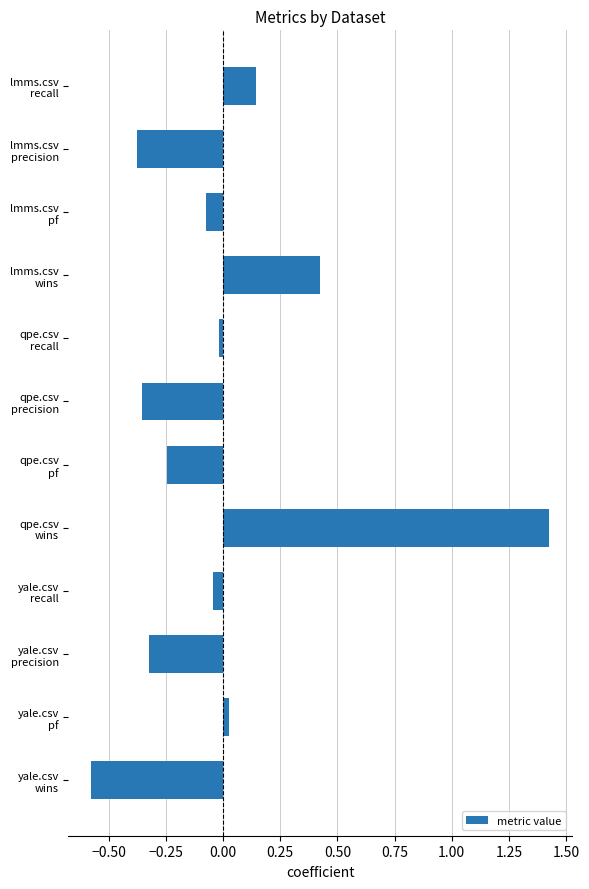

How many values exceed 0?

4